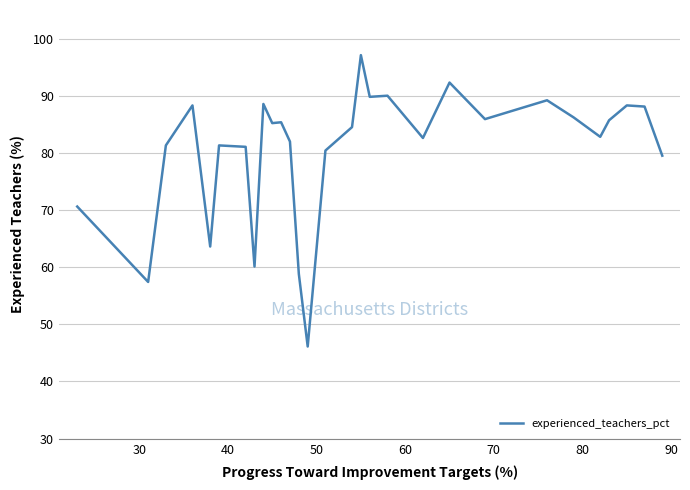

What is the difference between the maximum and minimum values?

51.0